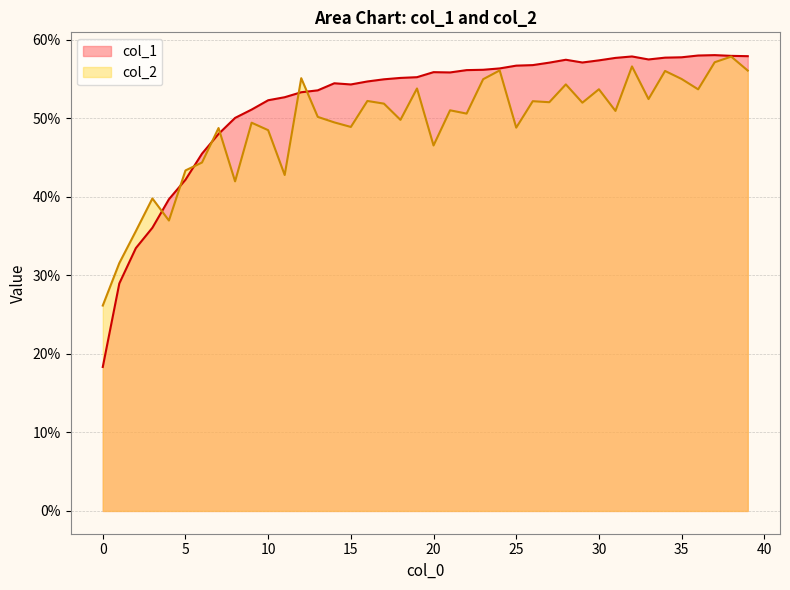

How many intersections are there between col_1 and col_2?

7